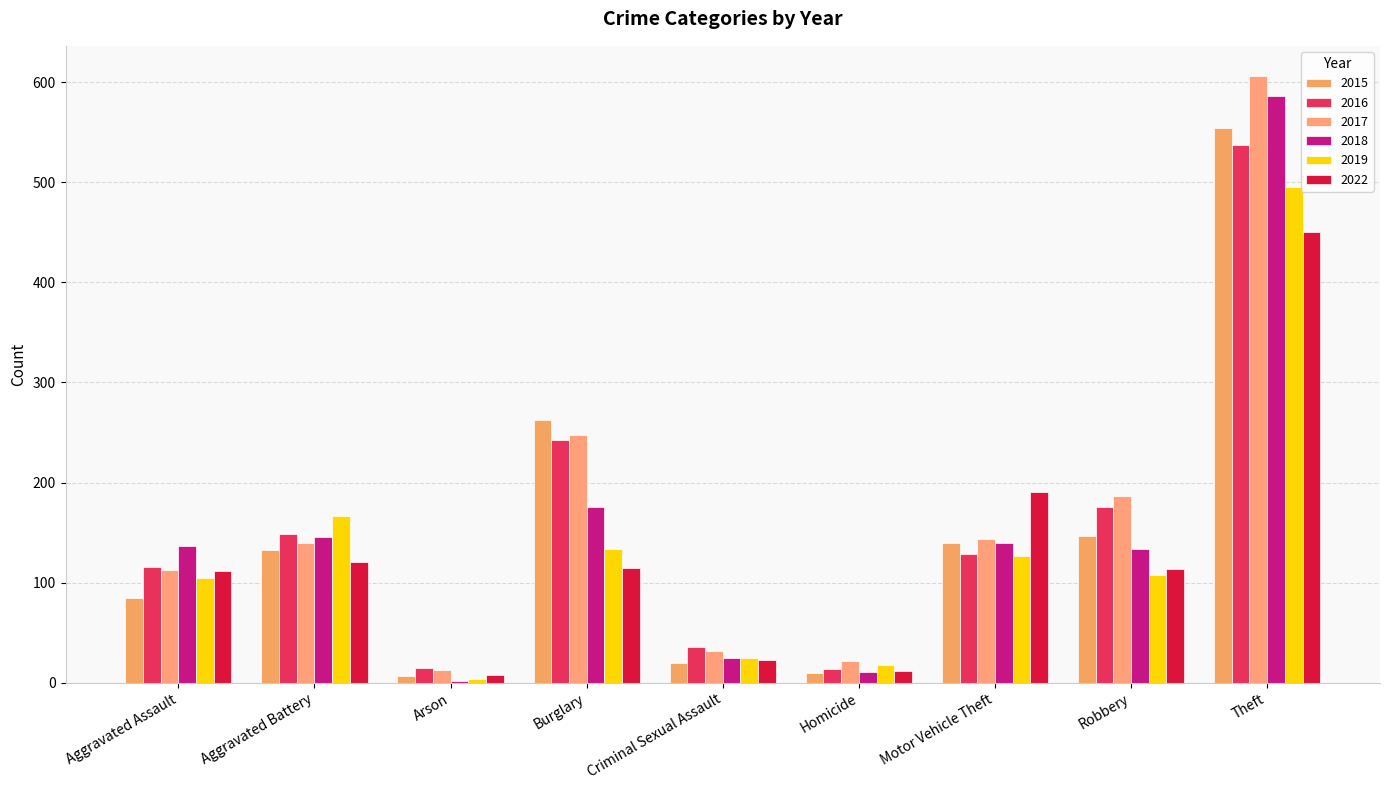

What is the spread (max minus min) of values at Arson?

13